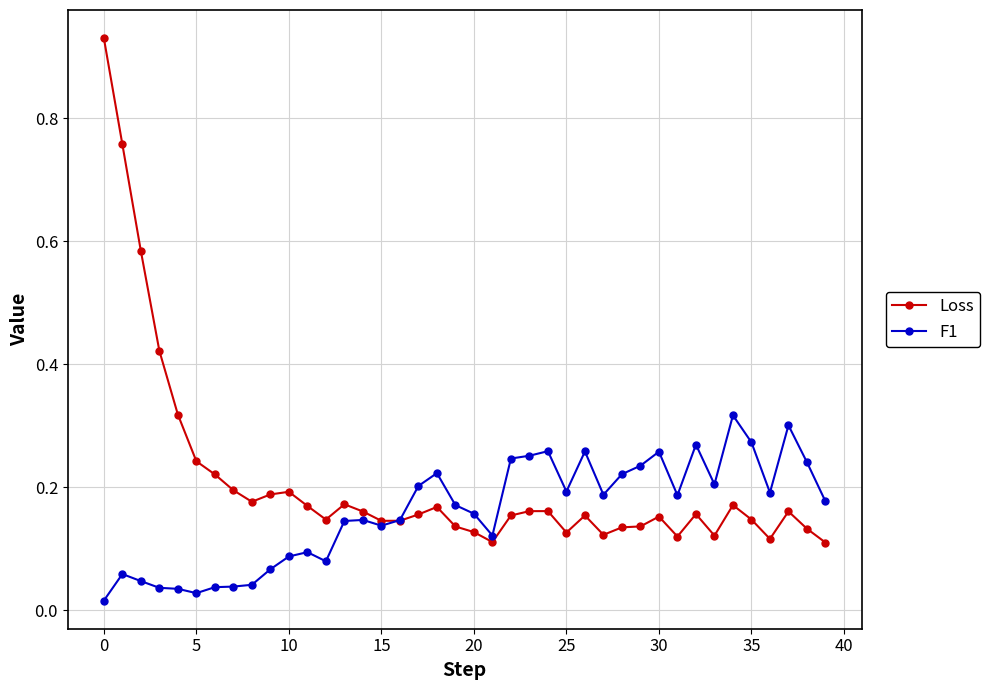

Which series has the largest total across all categories?

Loss